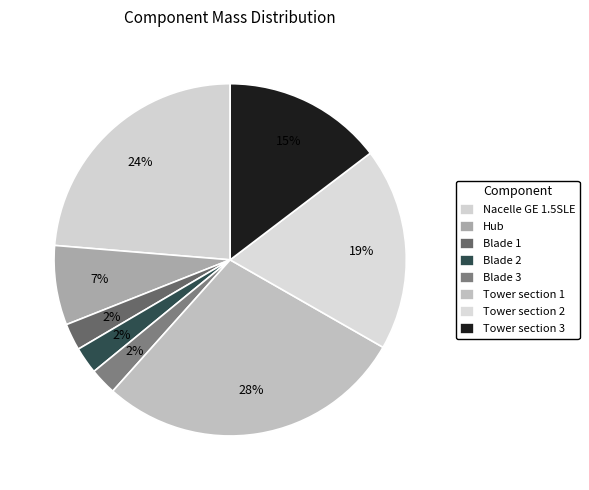

Do Hub and Nacelle GE 1.5SLE together represent more than half of the pie?

No